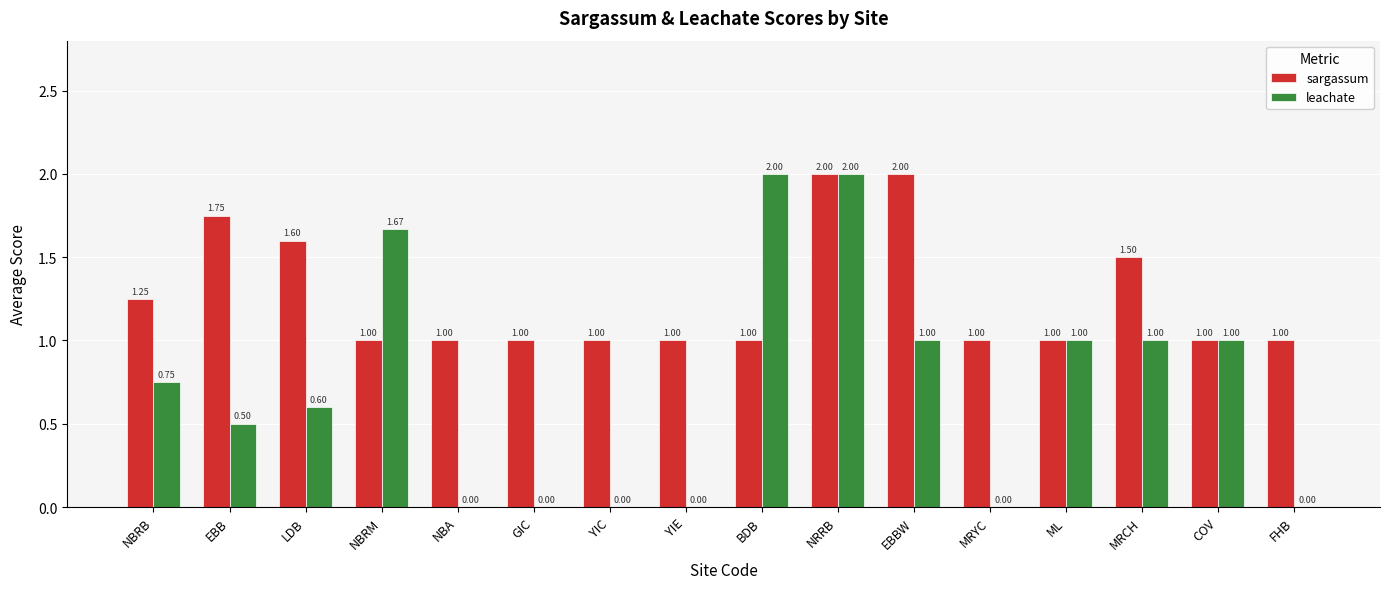

At which category is the sum across all series the highest?

NRRB